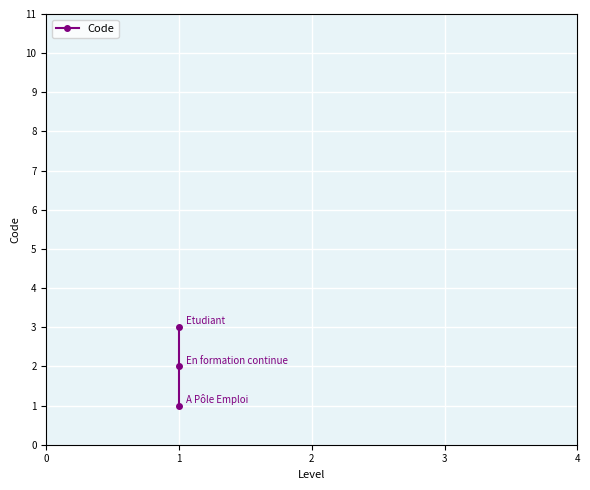

How many lines are shown in the chart?

1